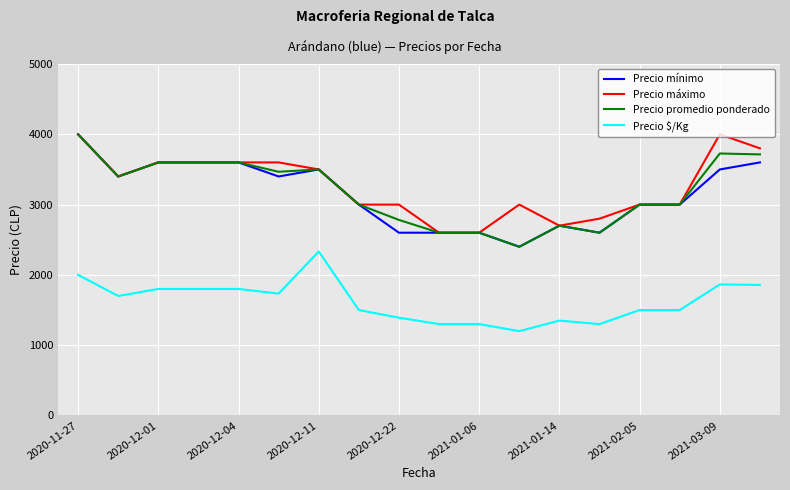

True or false: Precio mínimo and Precio $/Kg intersect in this chart.

False